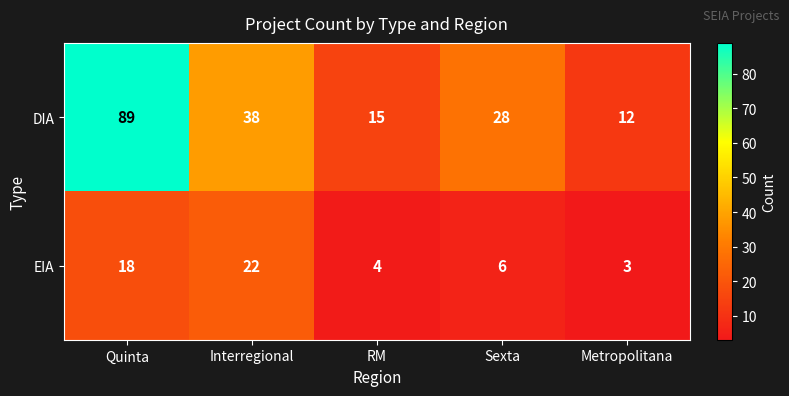

How many data points does each series have?

5